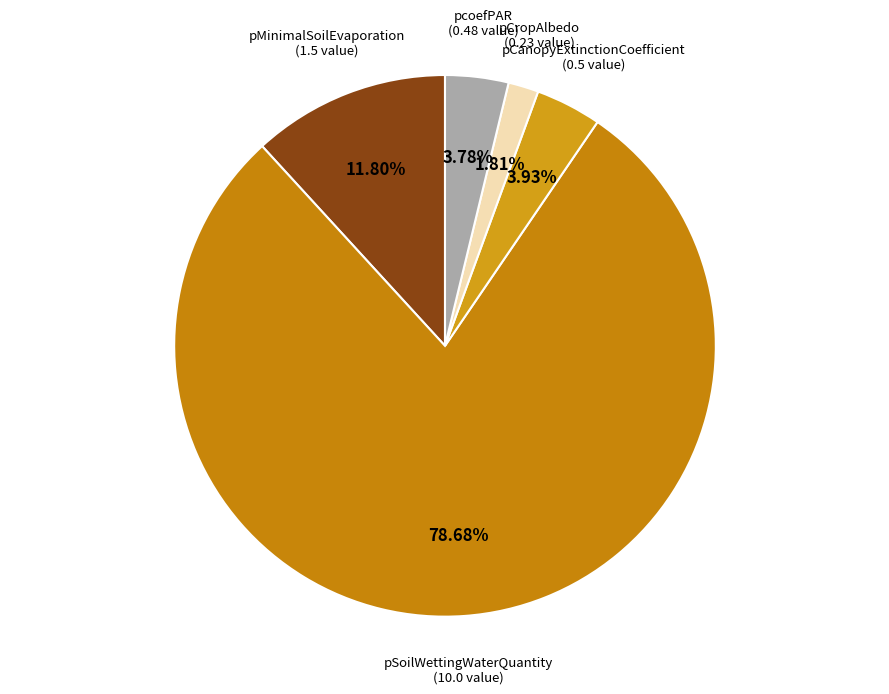

What is the largest slice in the pie chart?

pSoilWettingWaterQuantity